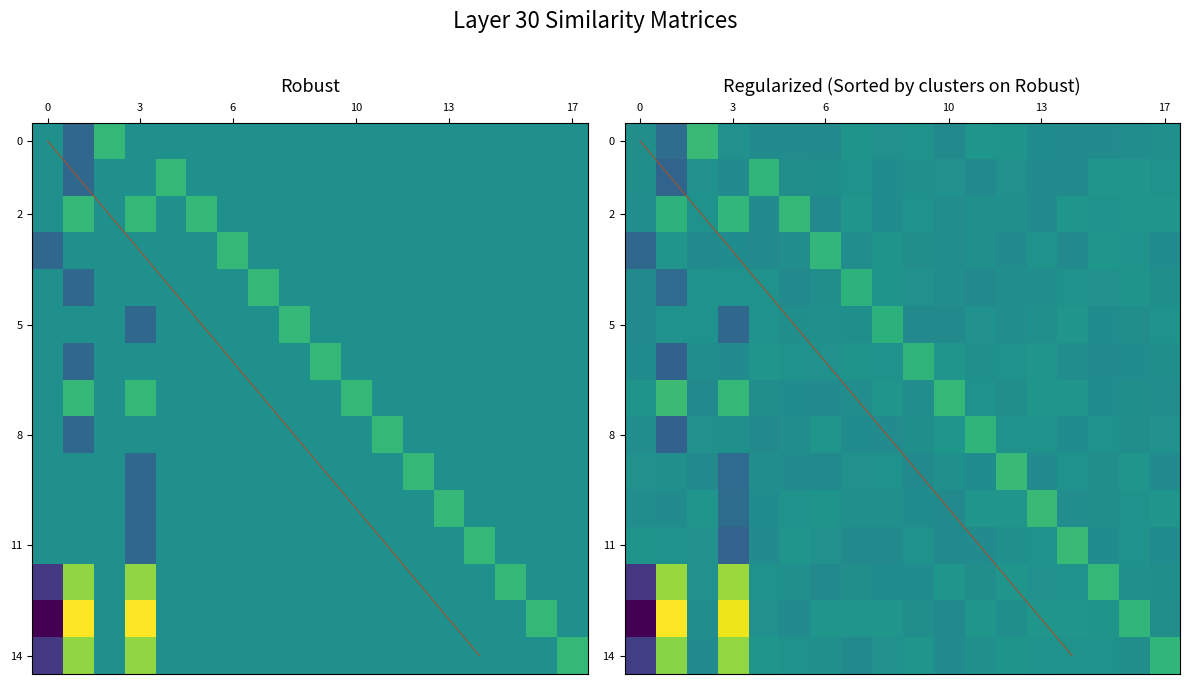

What is the lowest value of the 4 series?

-1